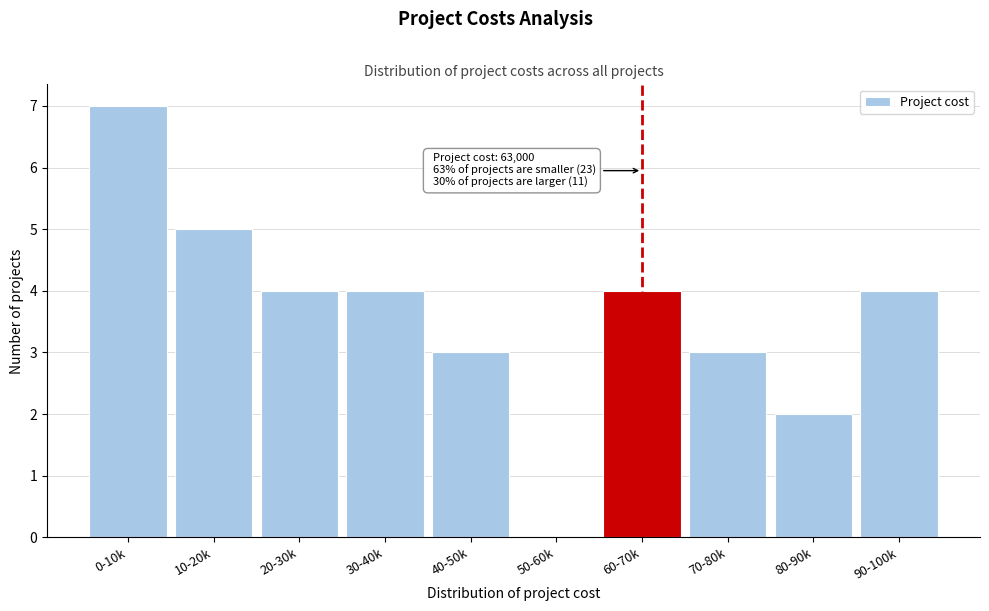

Reading right to left, extract all data points from this chart.

90-100k=4	80-90k=2	70-80k=3	60-70k=4	50-60k=0	40-50k=3	30-40k=4	20-30k=4	10-20k=5	0-10k=7